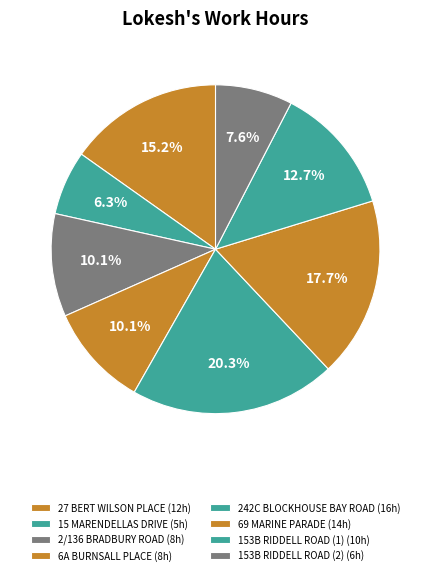

How many slices are in this pie chart?

8